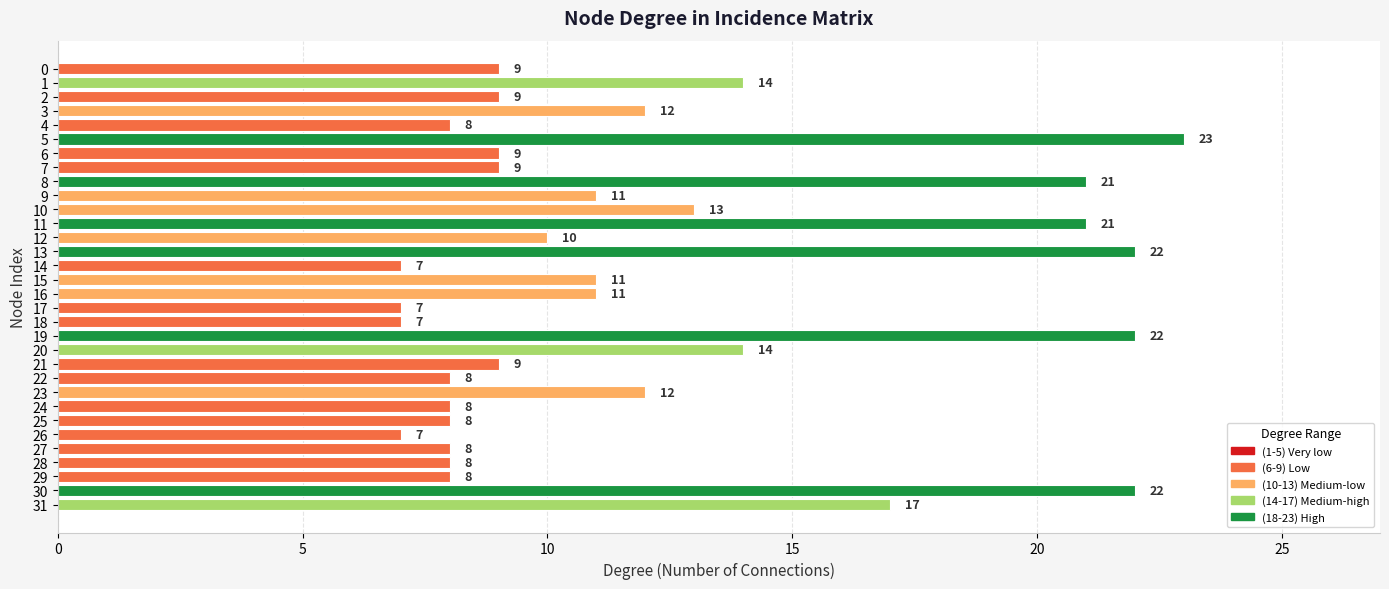

What is the ratio of the value at 18 to the value at 7?

0.8